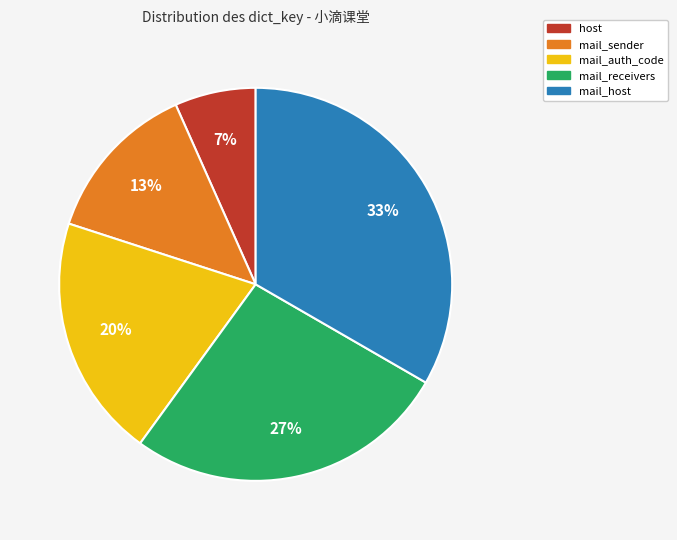

Approximately how many times larger is the value at host compared to mail_host?

0.2